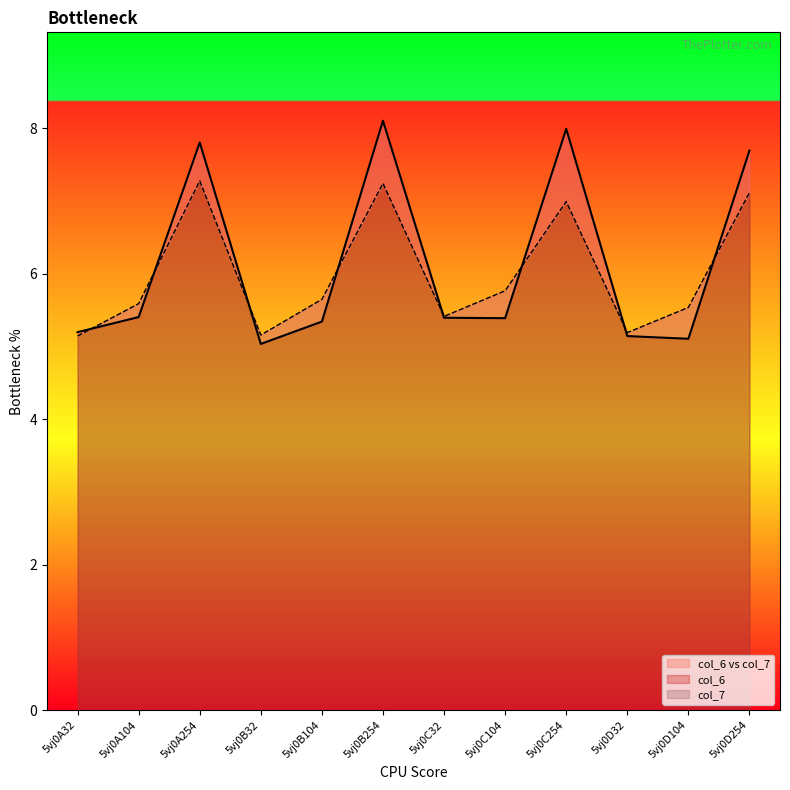

Reading left to right, extract all data points from this chart.

col_6: 5vj0A32=5.2	5vj0A104=5.4	5vj0A254=7.8	5vj0B32=5.0	5vj0B104=5.3	5vj0B254=8.1	5vj0C32=5.4	5vj0C104=5.4	5vj0C254=8.0	5vj0D32=5.1	5vj0D104=5.1	5vj0D254=7.7
col_7: 5vj0A32=5.1	5vj0A104=5.6	5vj0A254=7.3	5vj0B32=5.2	5vj0B104=5.6	5vj0B254=7.2	5vj0C32=5.4	5vj0C104=5.8	5vj0C254=7.0	5vj0D32=5.2	5vj0D104=5.5	5vj0D254=7.1